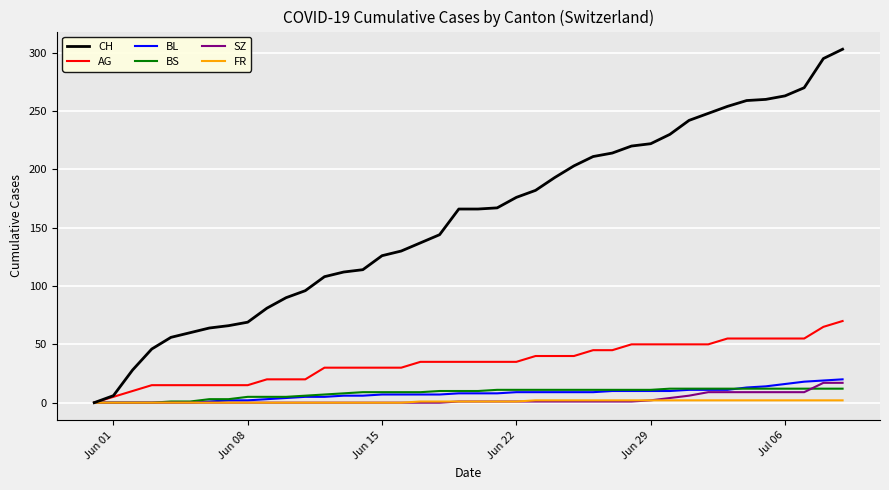

What is the greatest value displayed?

303